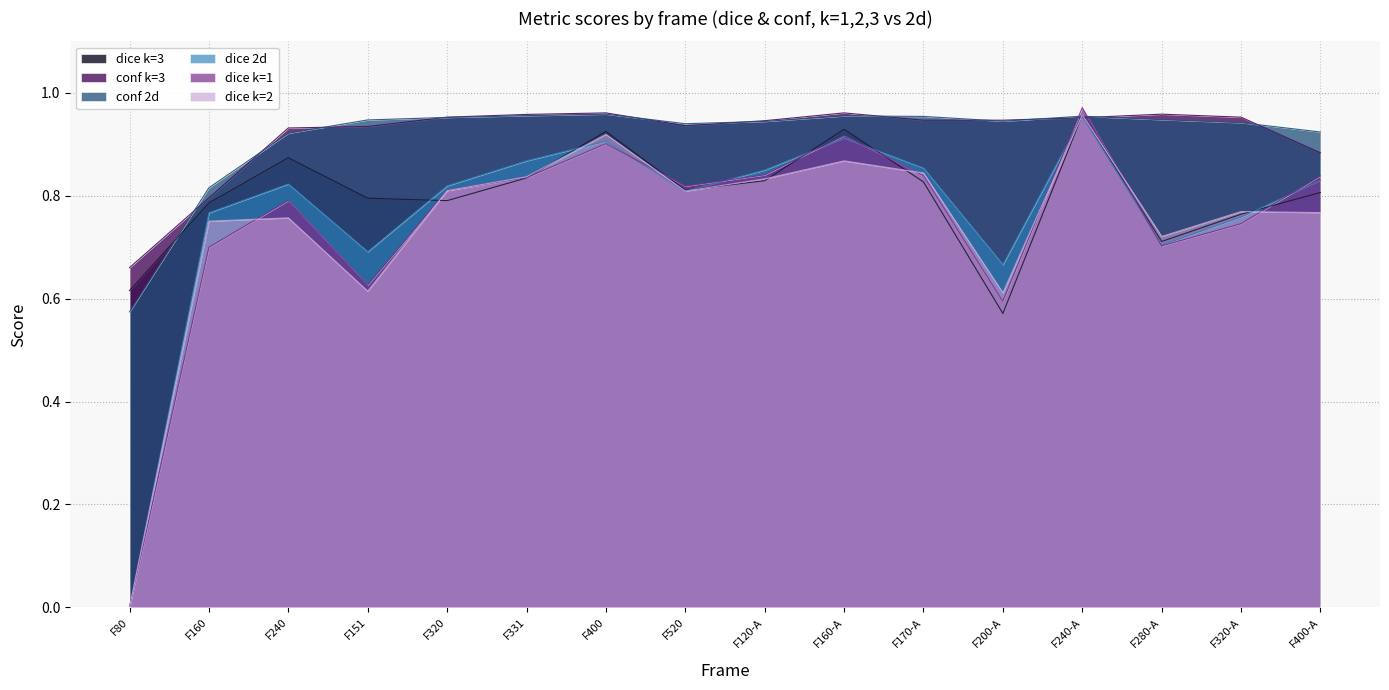

What is the total value across all series at F160?

4.6